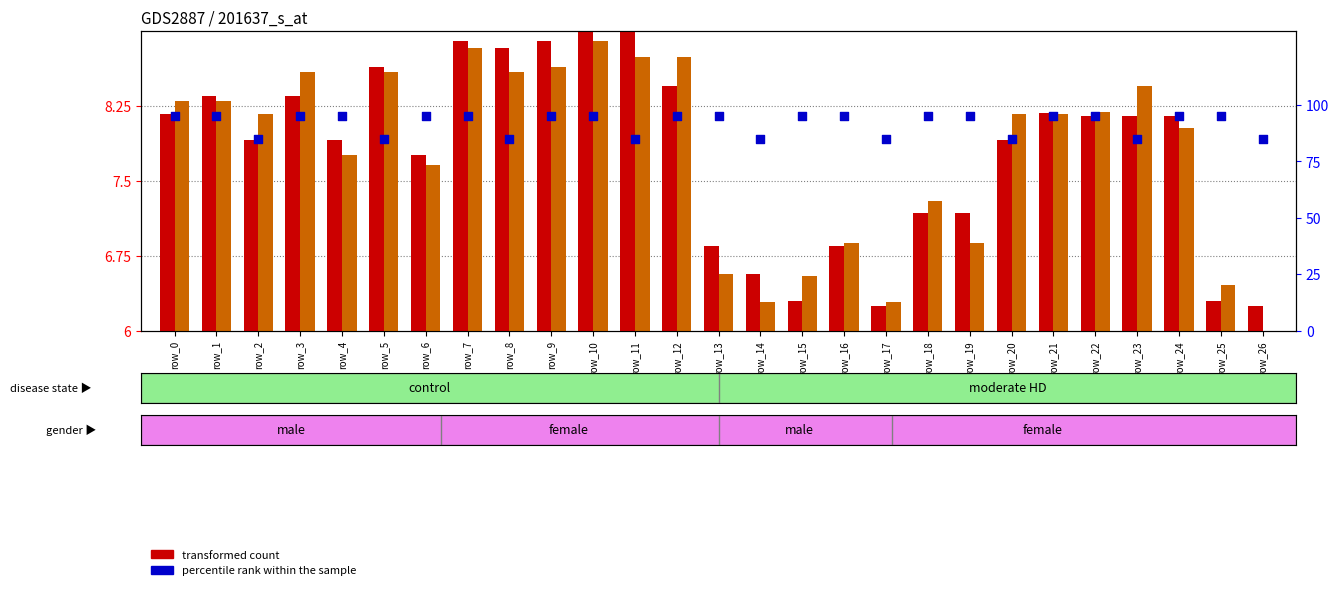

What is the total value across all series at row_4?

110.7